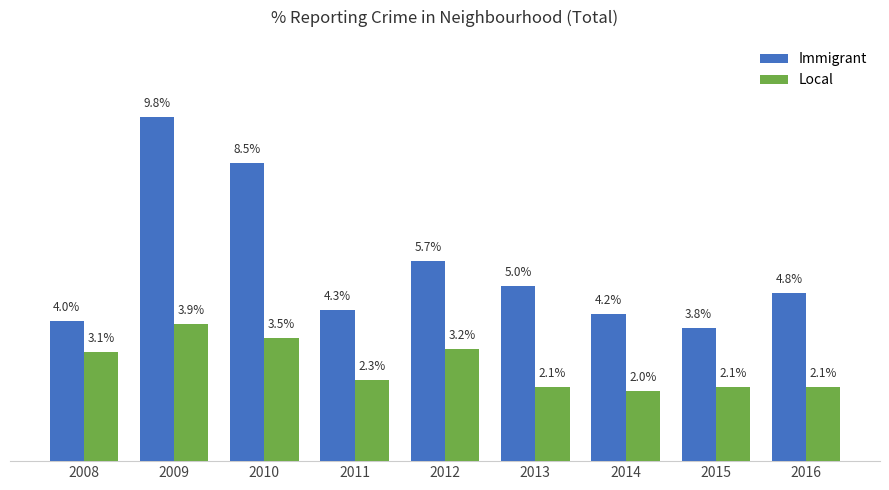

At 2009, list the series in order from smallest to largest.

Local, Immigrant